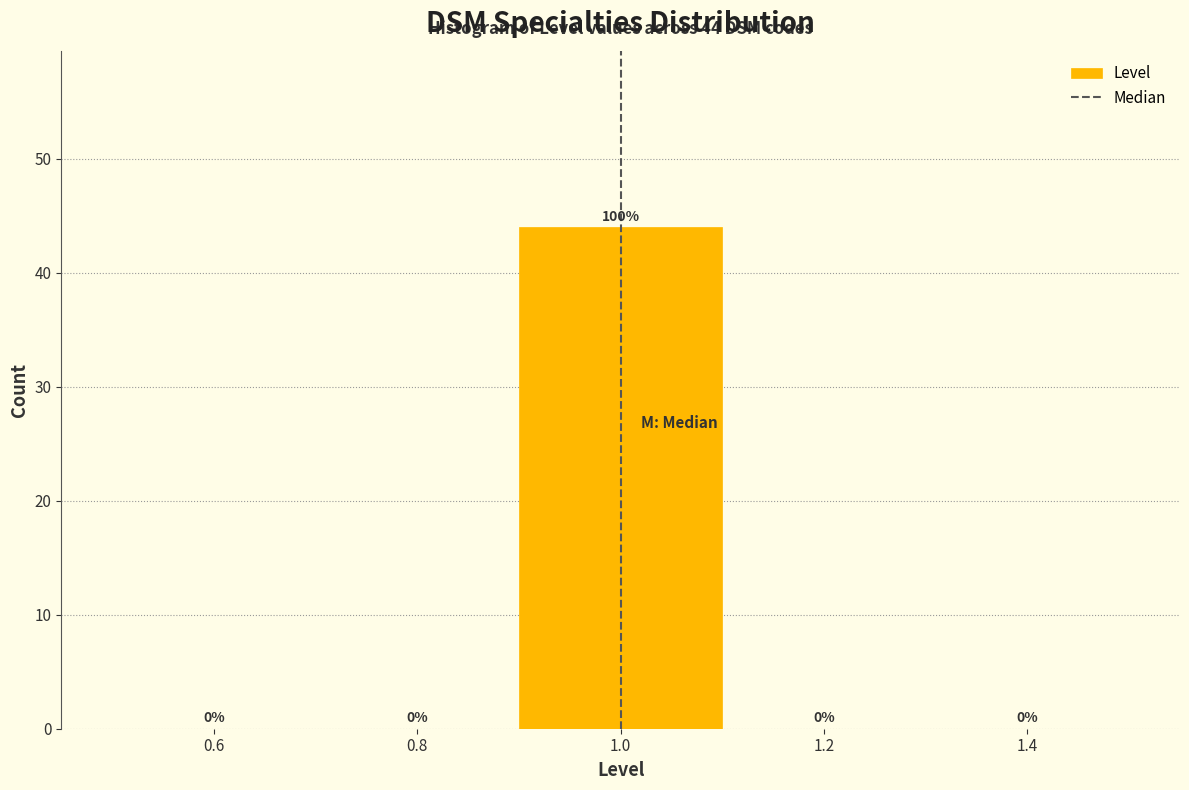

Over which range of the x-axis is the bar tallest?

0.9 to 1.1